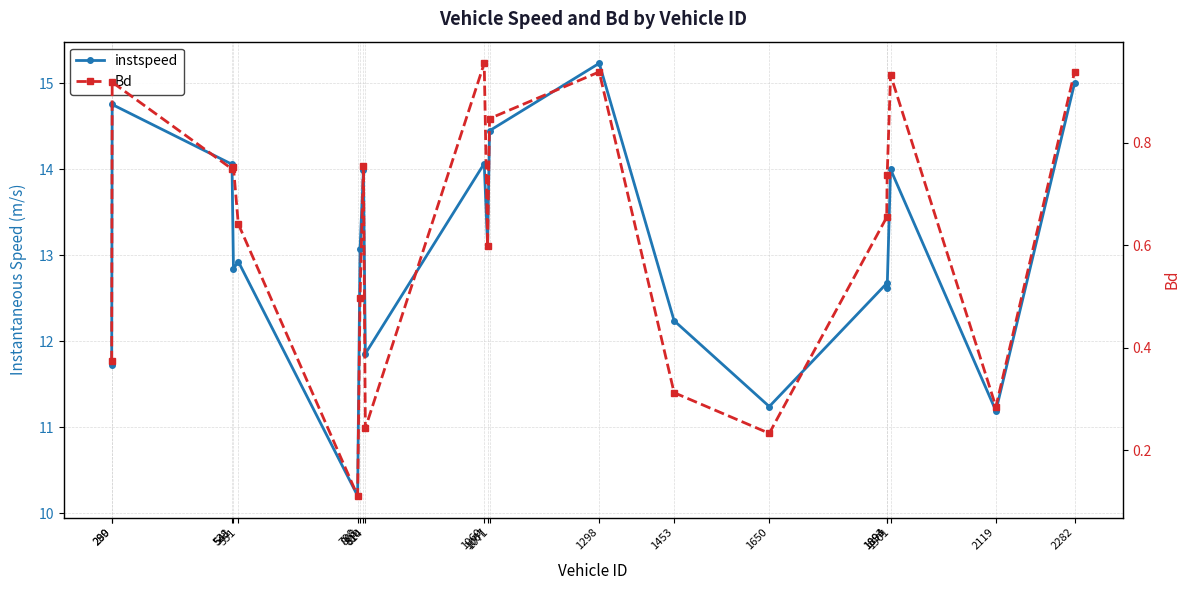

Which series has the largest total across all categories?

instspeed